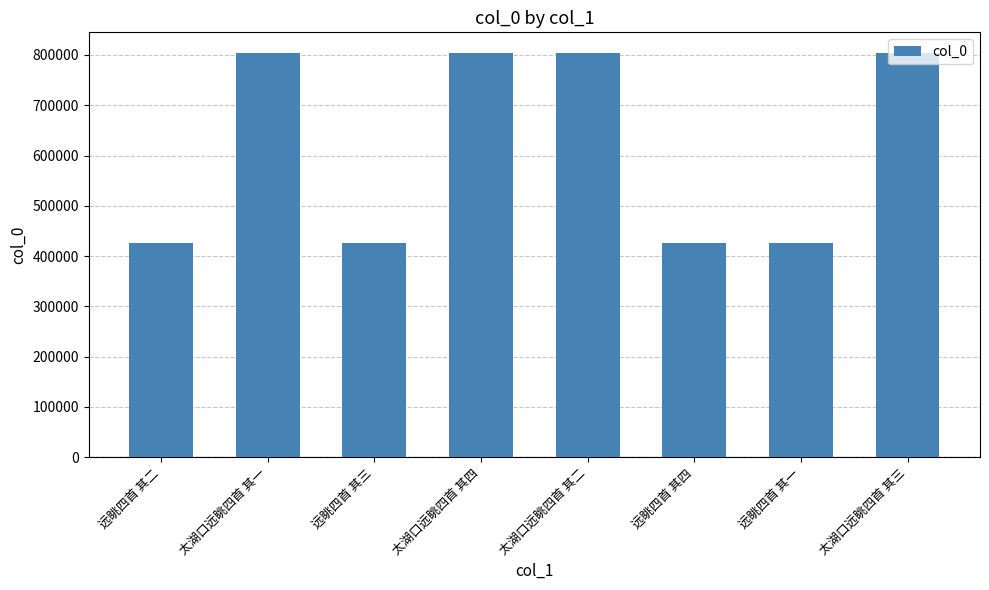

What is the smallest value displayed?

426110